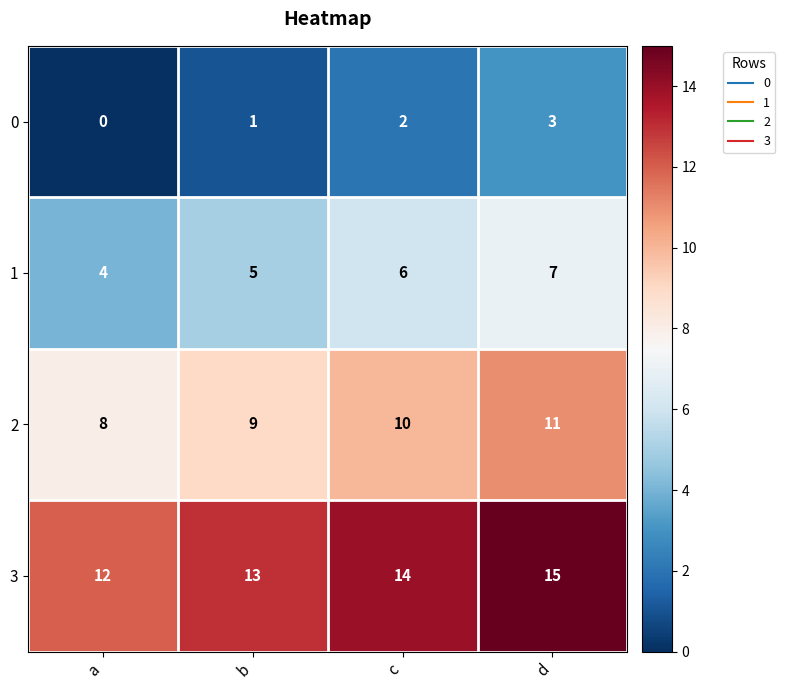

Is it true that 2 equals 4 at c?

False